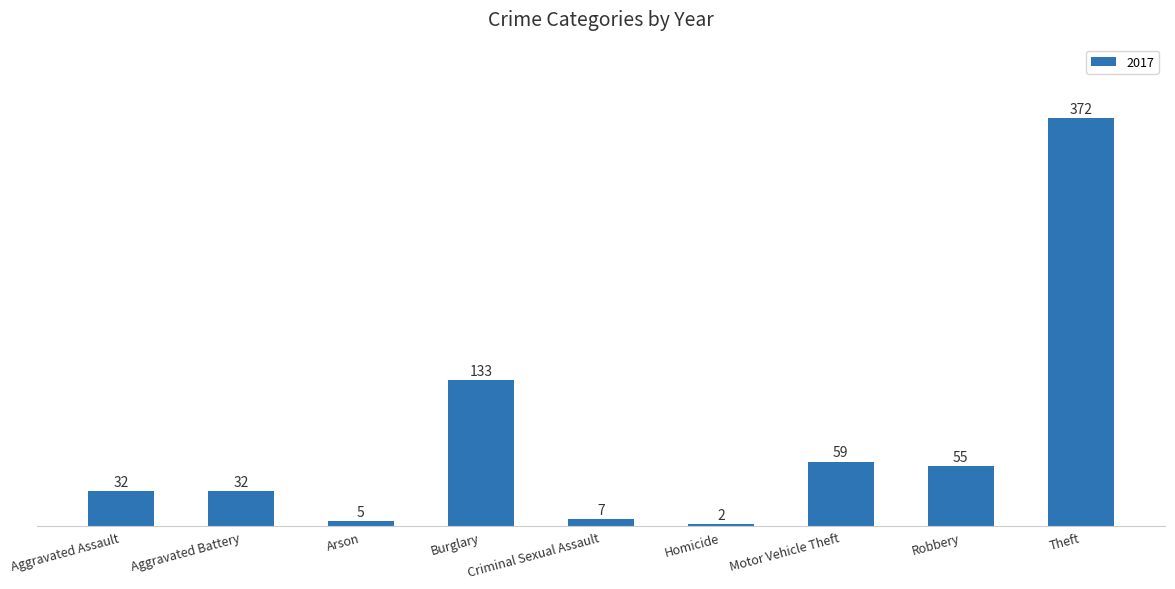

What is the label of the 2nd bar from the right?

Robbery